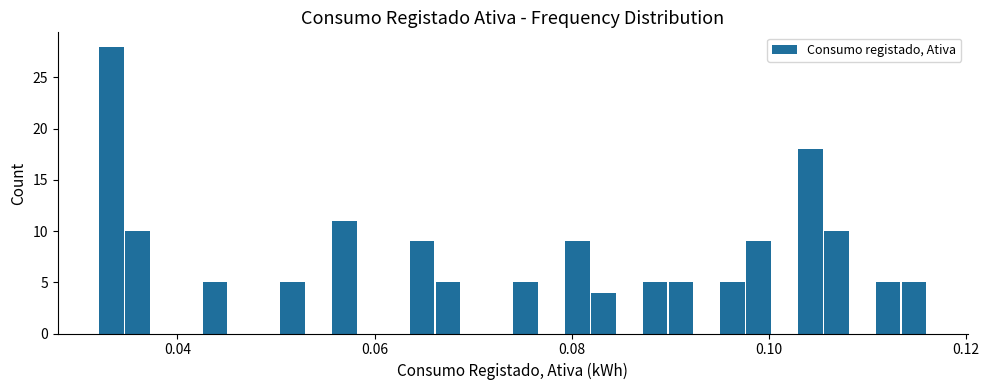

Around what value on the x-axis is the tallest bar? Give the approximate position of its centre, as read against the axis.

0.034